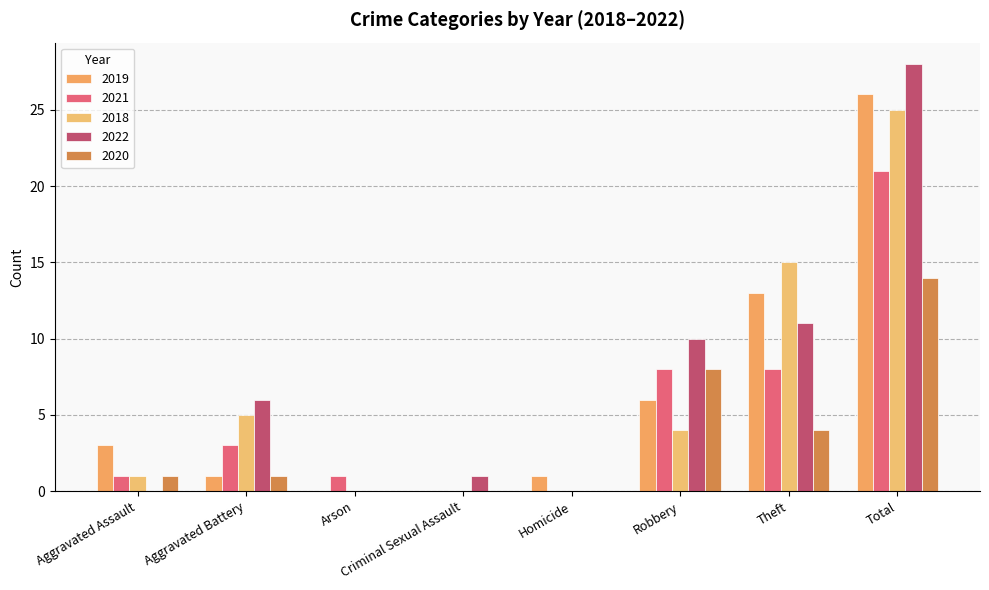

How many groups of bars are there?

8